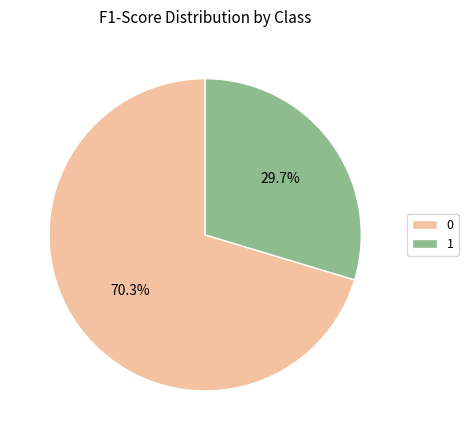

Count the number of slices in the pie.

2